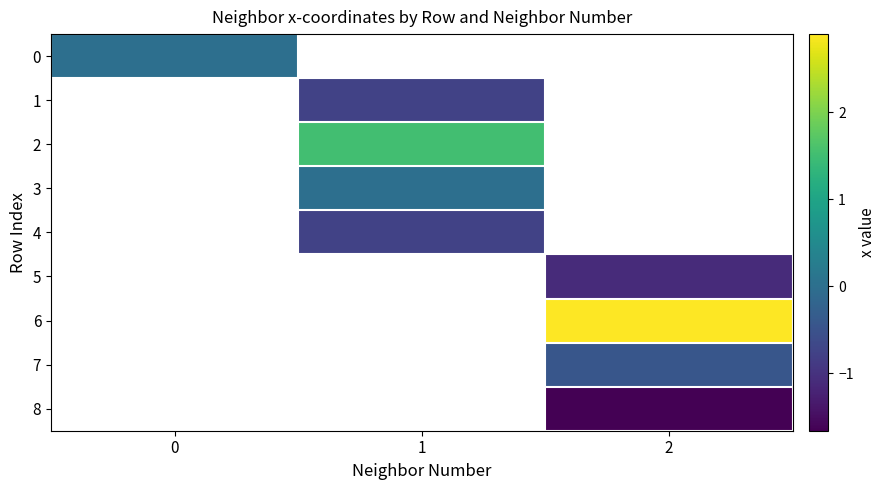

What value does the 7 series have at 2?

-0.4